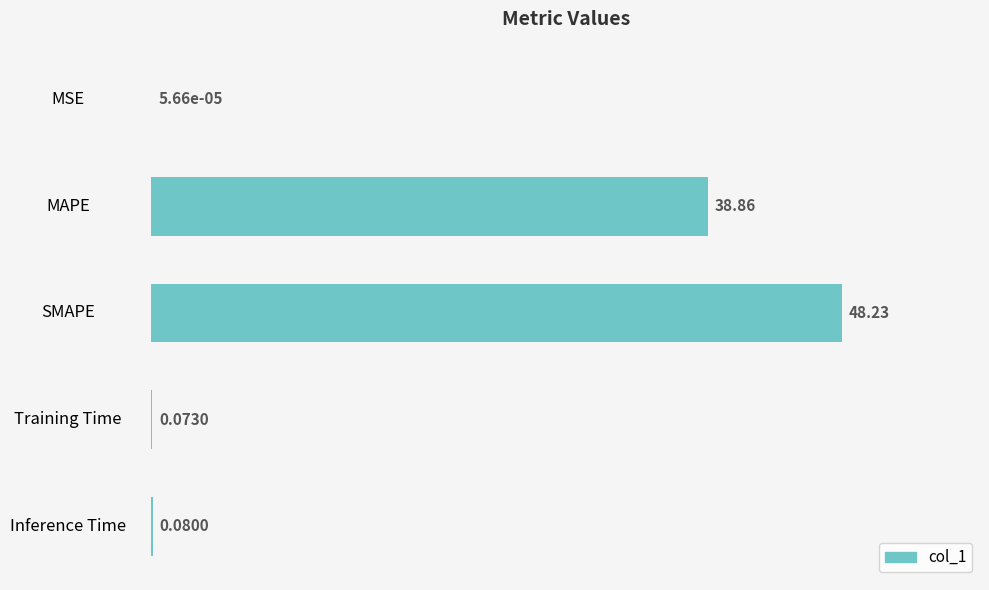

What is the sum of the values at SMAPE and MSE?

48.2